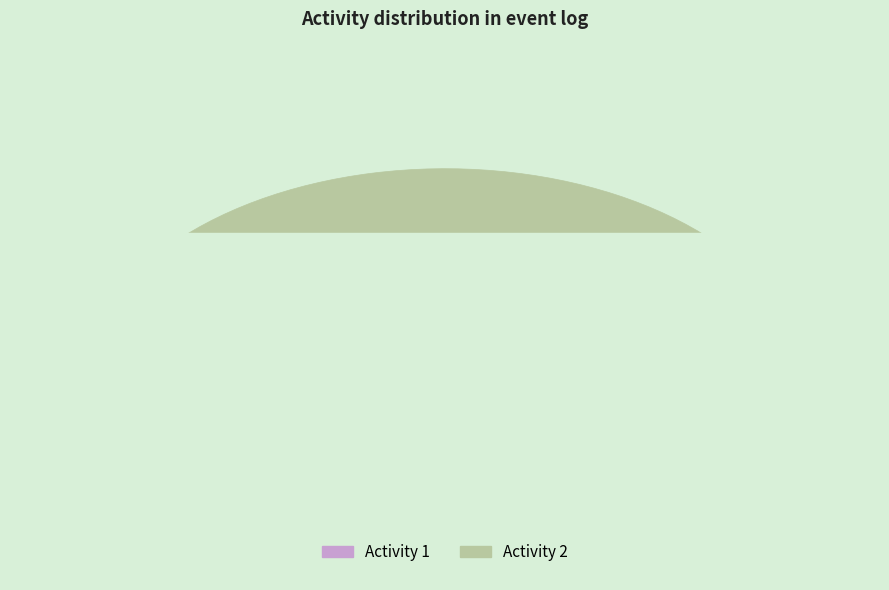

Is the sum of 2 and 1 greater than half?

Yes